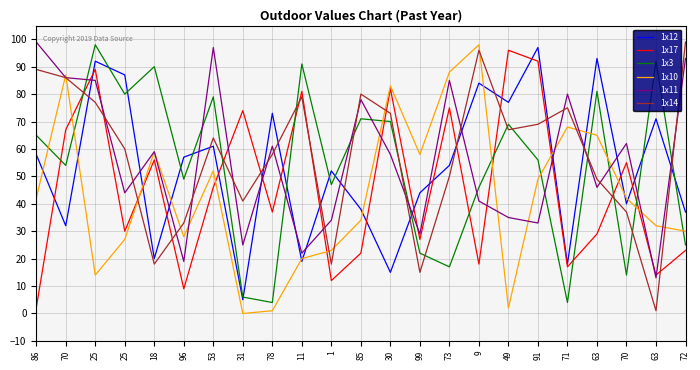

Does the chart have visible grid lines?

Yes